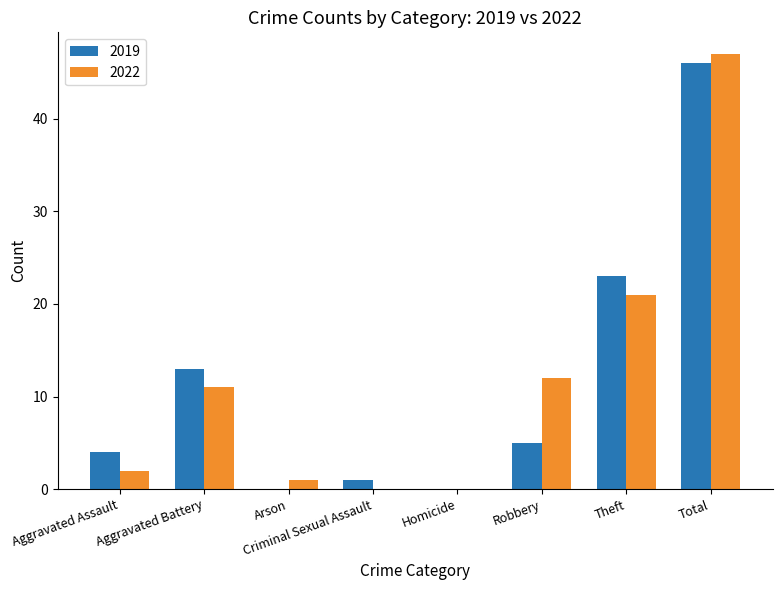

True or false: 2019 has a value of 4 at Aggravated Assault.

True